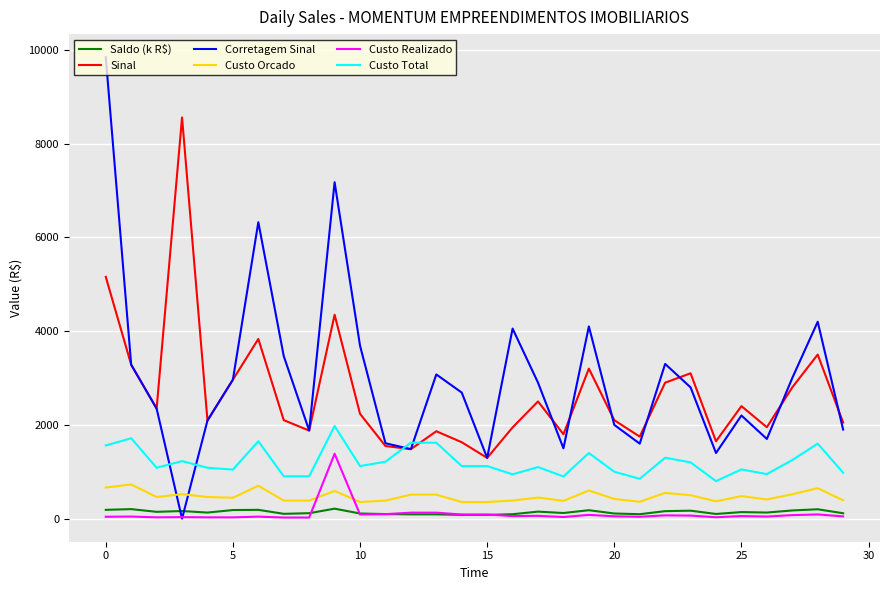

What is the minimum value for Sinal?

1295.7